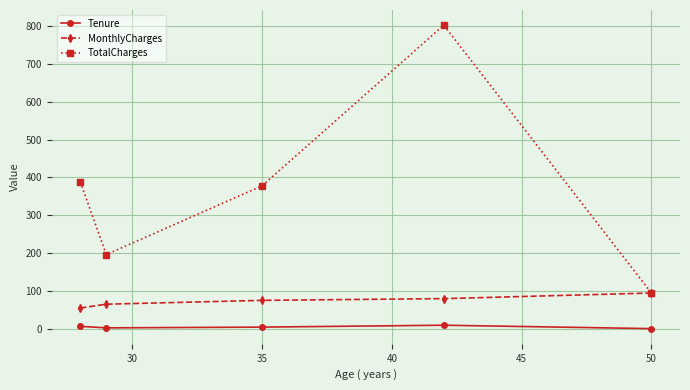

What is the minimum value for MonthlyCharges?

55.4